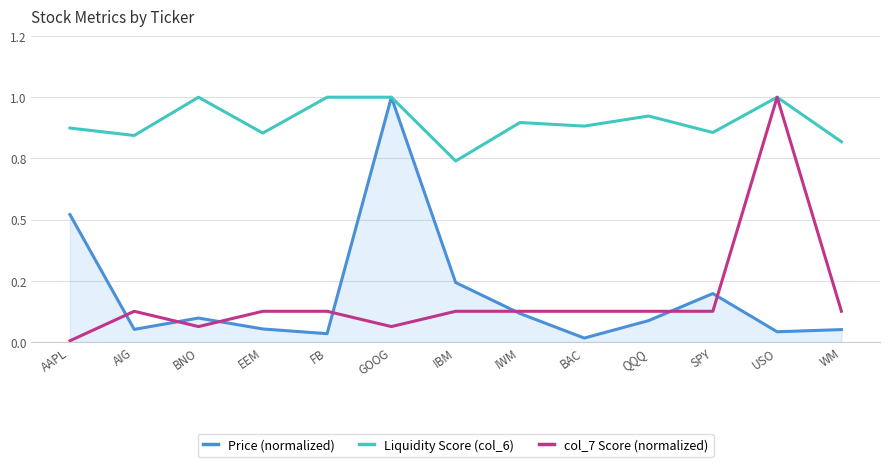

Does the chart have visible grid lines?

Yes